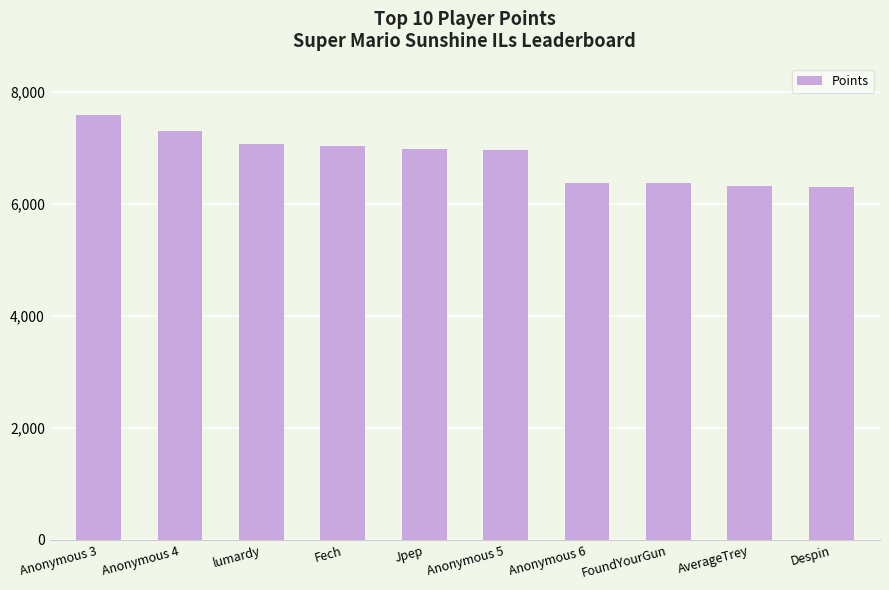

What is the sum of all values?

68274